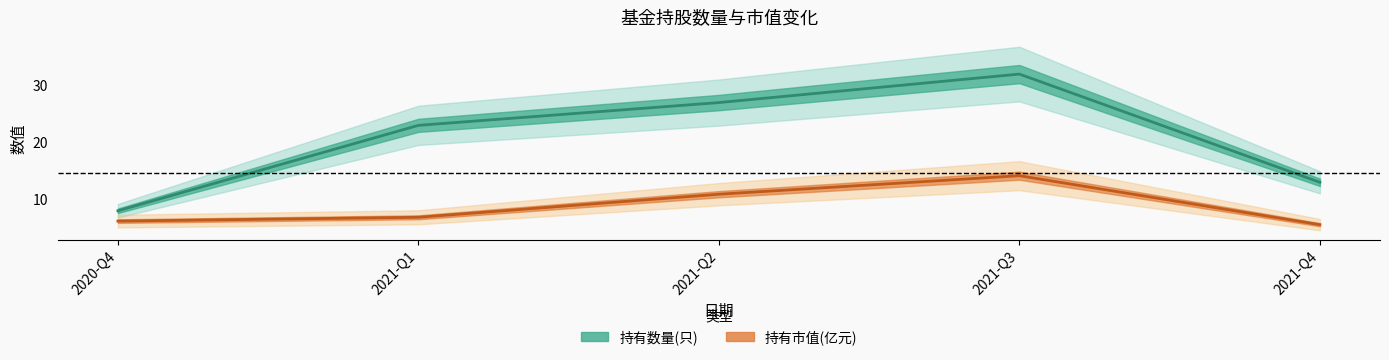

Which series has the largest total across all categories?

持有数量(只)